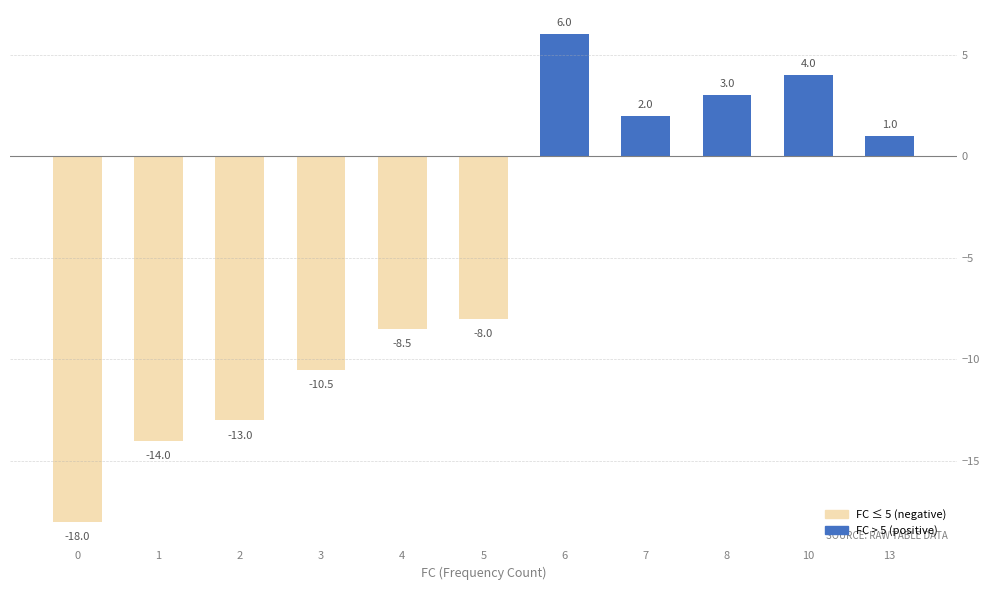

What is the value of the 8th bar from the left?

2.0